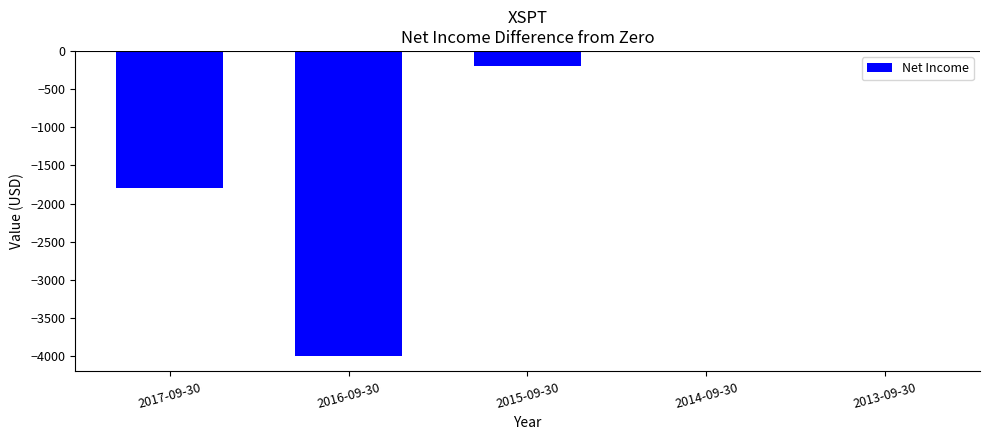

The value at 2017-09-30 is -1800. True or false?

True